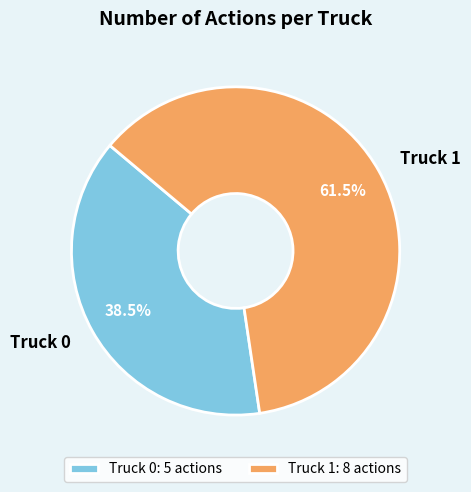

Combined, do Truck 0 and Truck 1 account for over 50%?

Yes